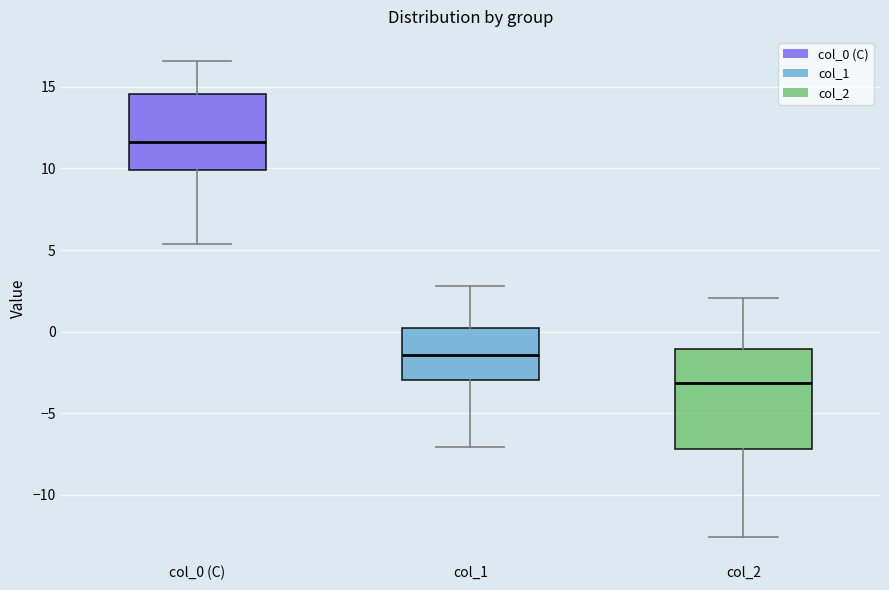

Which box is the tallest, from its lower edge to its upper edge?

col_2